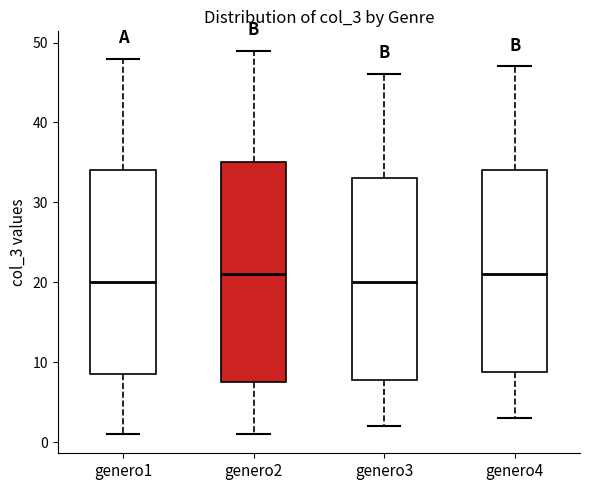

Reading left to right, transcribe this box plot: for each box, give where its median line is, the range the box spans, and where its two whiskers end, as read against the y-axis. The values are not printed on the chart, so give them approximately, as read against the axis.

genero1: median 20, box 9 to 34, whiskers 1 to 48
genero2: median 21, box 8 to 35, whiskers 1 to 49
genero3: median 20, box 8 to 33, whiskers 2 to 46
genero4: median 21, box 9 to 34, whiskers 3 to 47